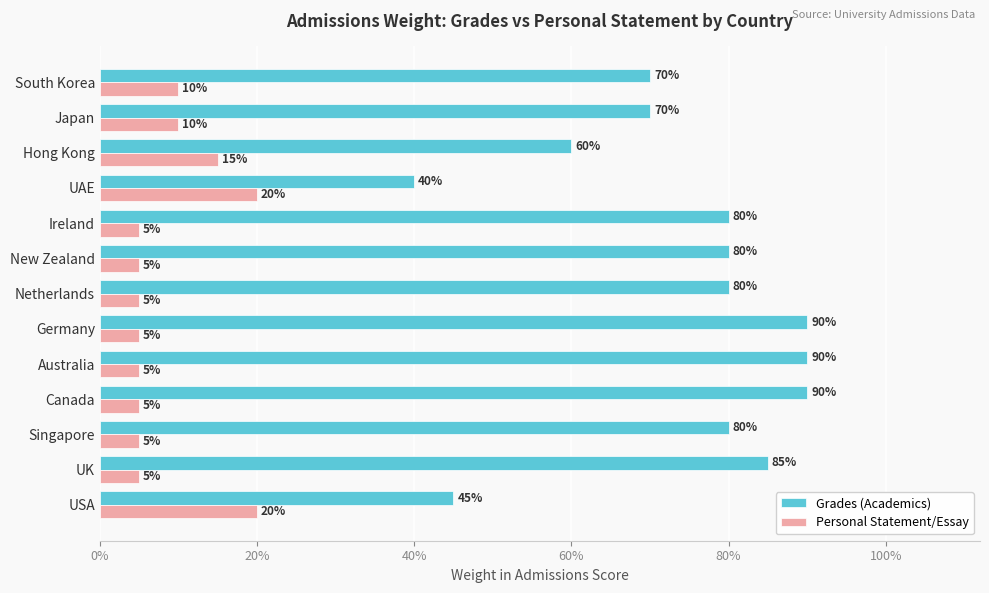

What are all the series names shown in the legend?

Grades (Academics), Personal Statement/Essay